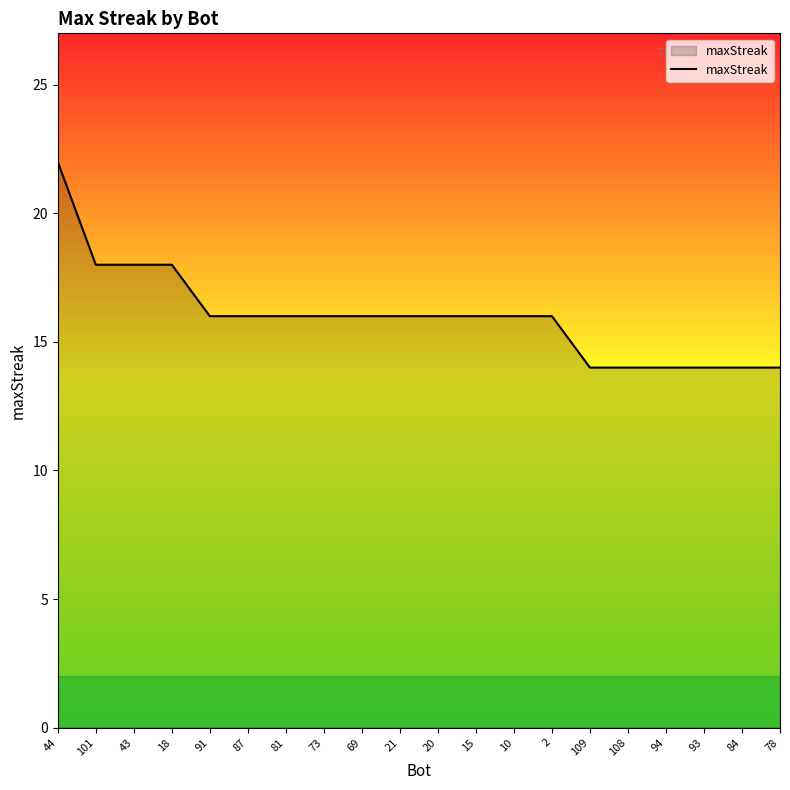

What is the difference between the second highest and minimum values?

4